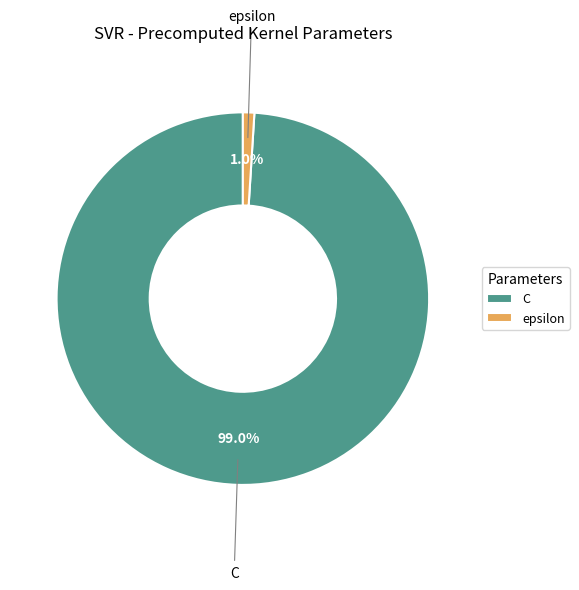

Between C and epsilon, which is larger?

C